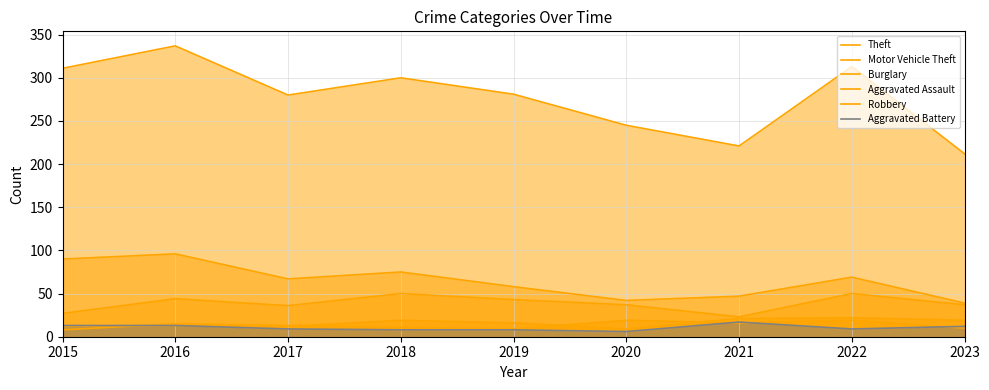

Which category has the highest value across all series?

2016